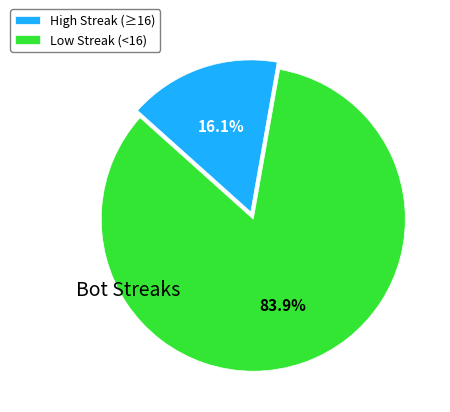

Between High Streak (≥16) and Low Streak (<16), which is larger?

Low Streak (<16)